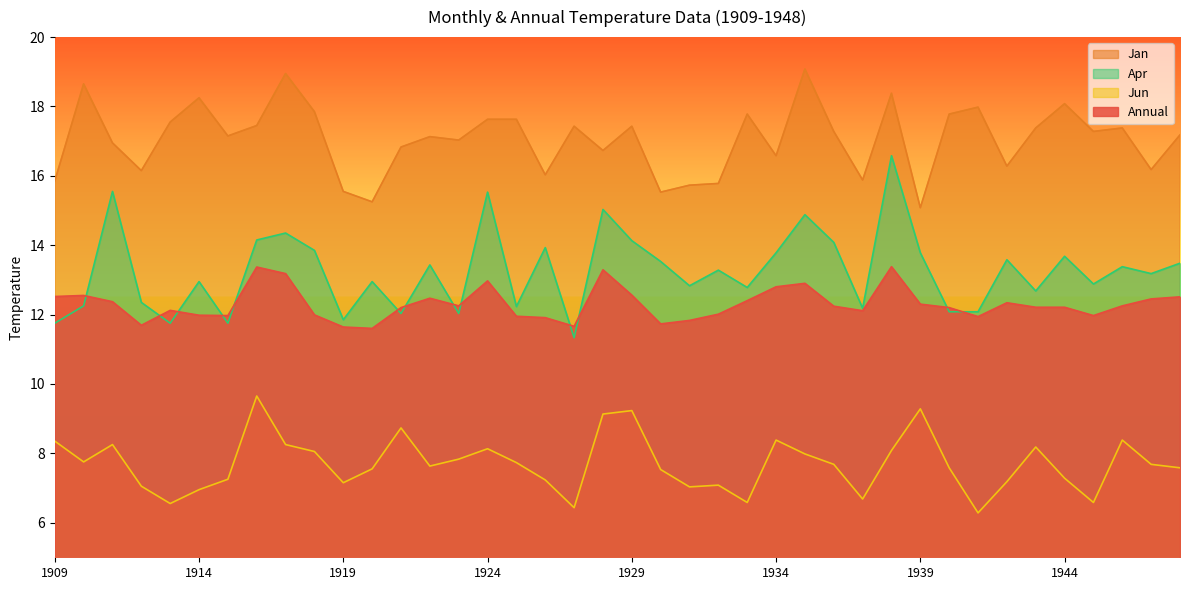

At which category does the chart reach its peak across all series?

1935